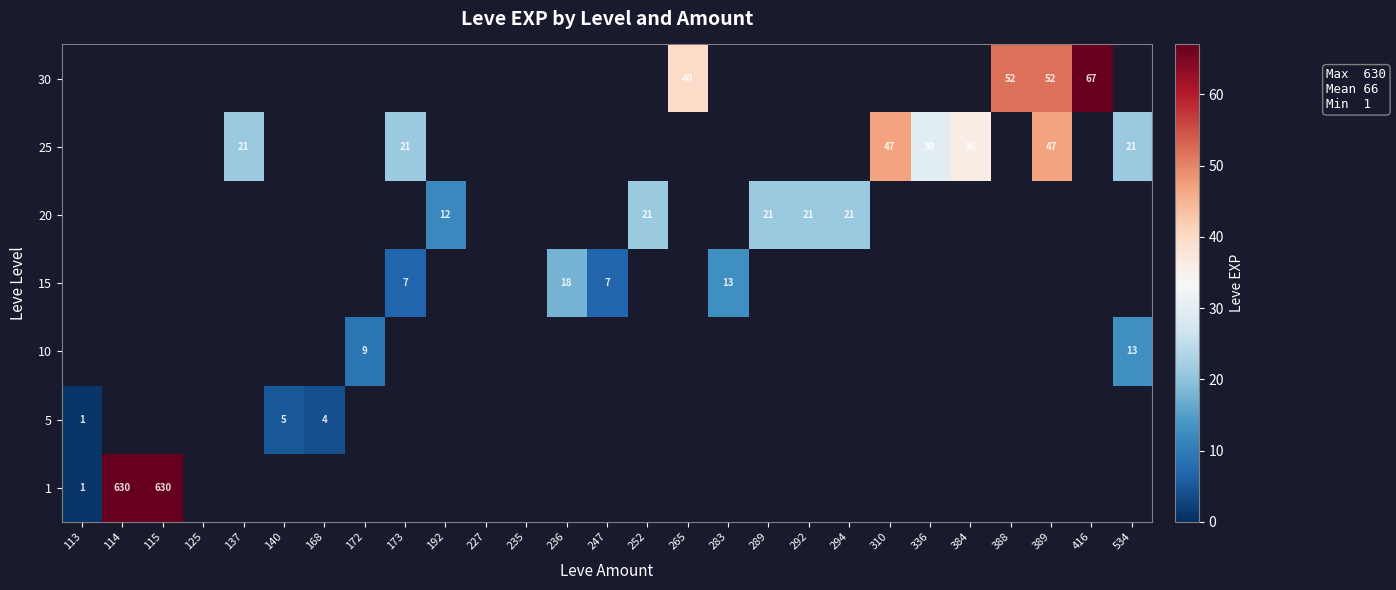

The 20 series shows 0 at 172. True or false?

True